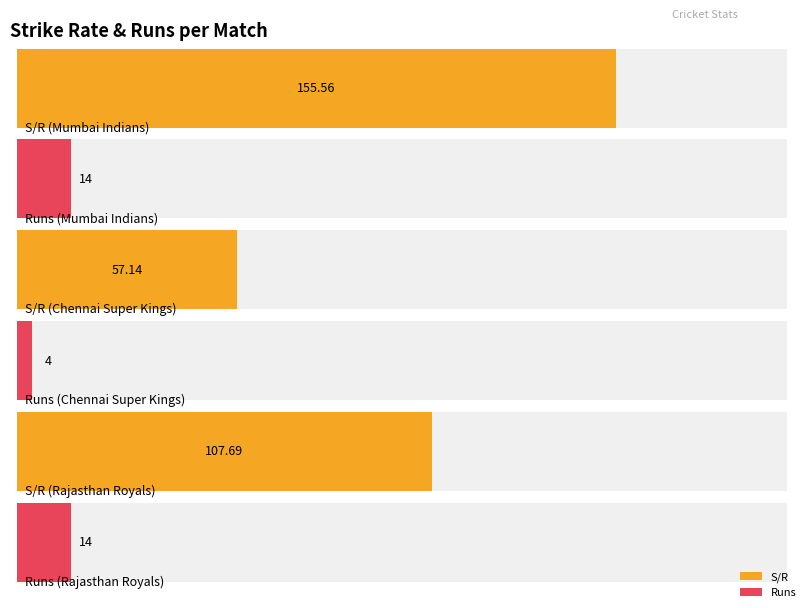

What is the highest value of the Runs series?

14.0